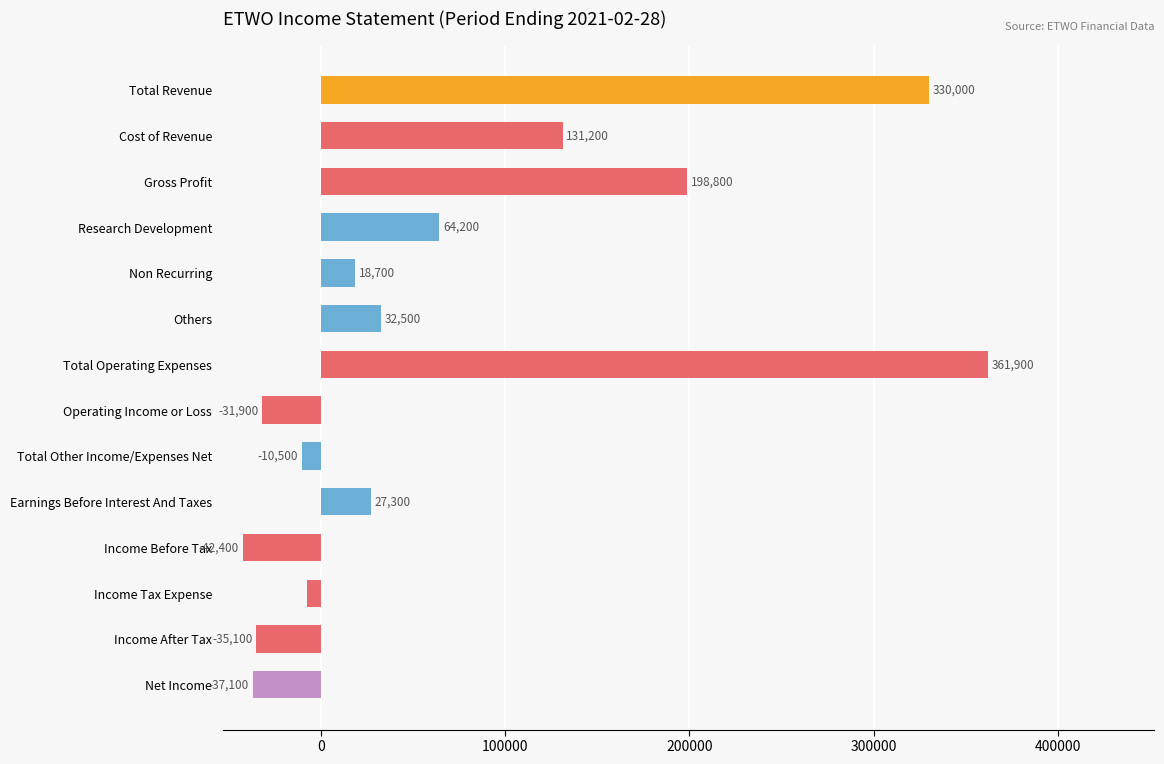

What is the label of the 5th bar from the top?

Non Recurring